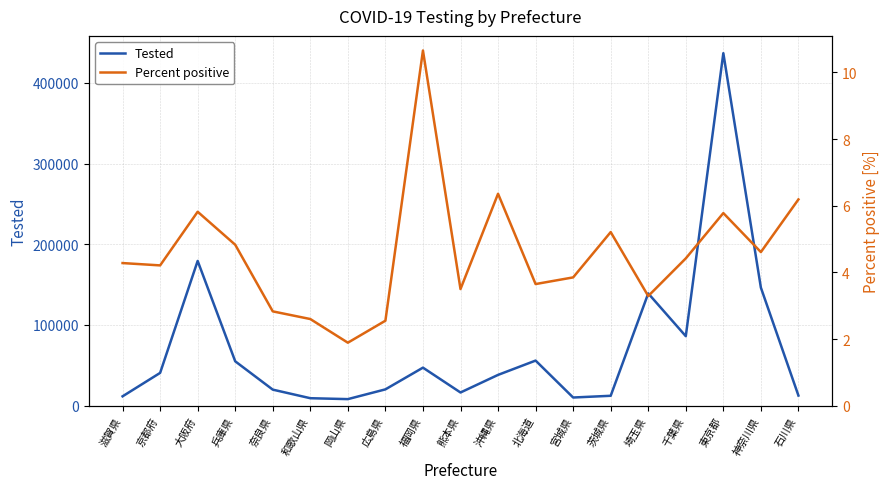

Rank the series by their maximum value, from highest to lowest.

Tested, Percent positive